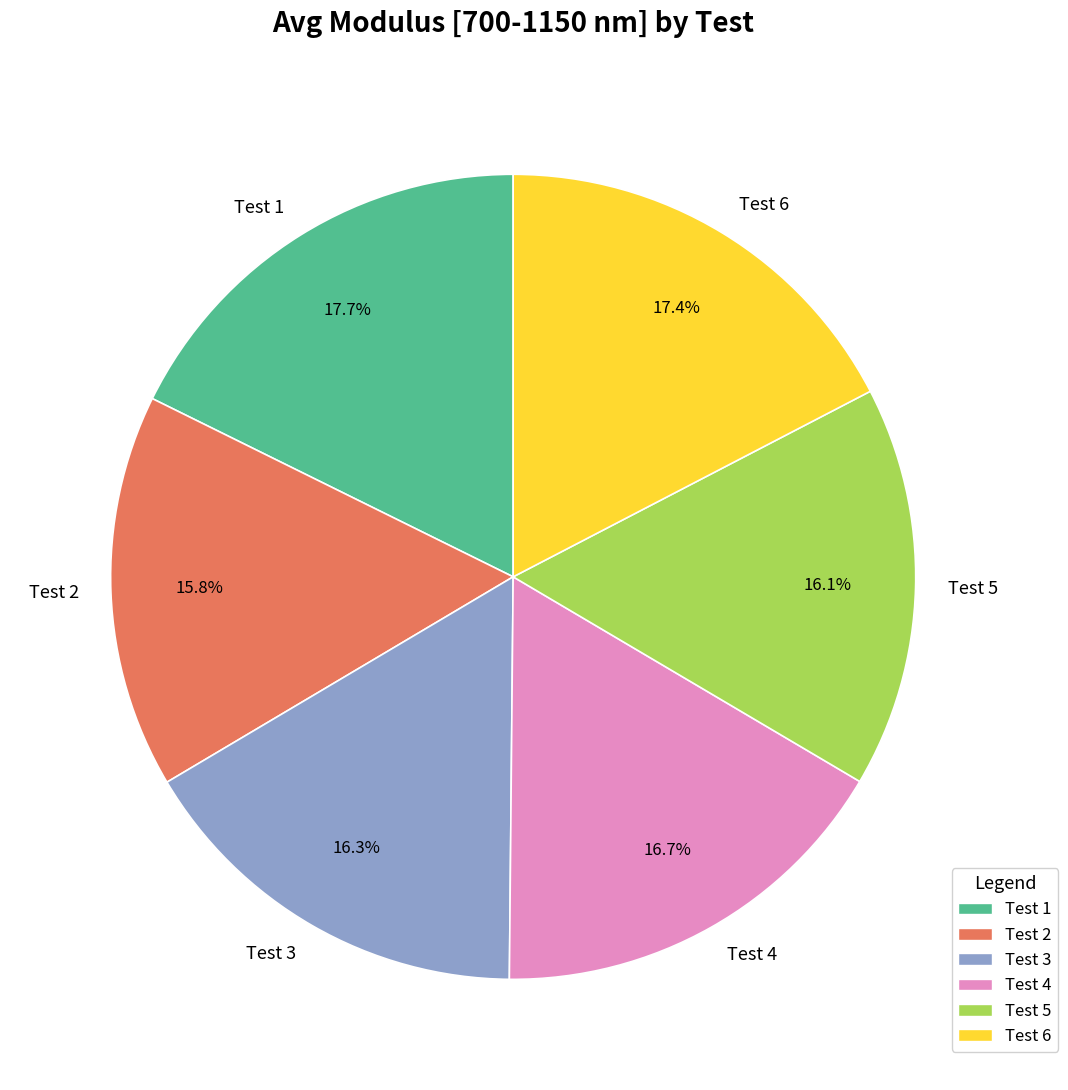

To the nearest percent, what is the average slice percentage?

17%